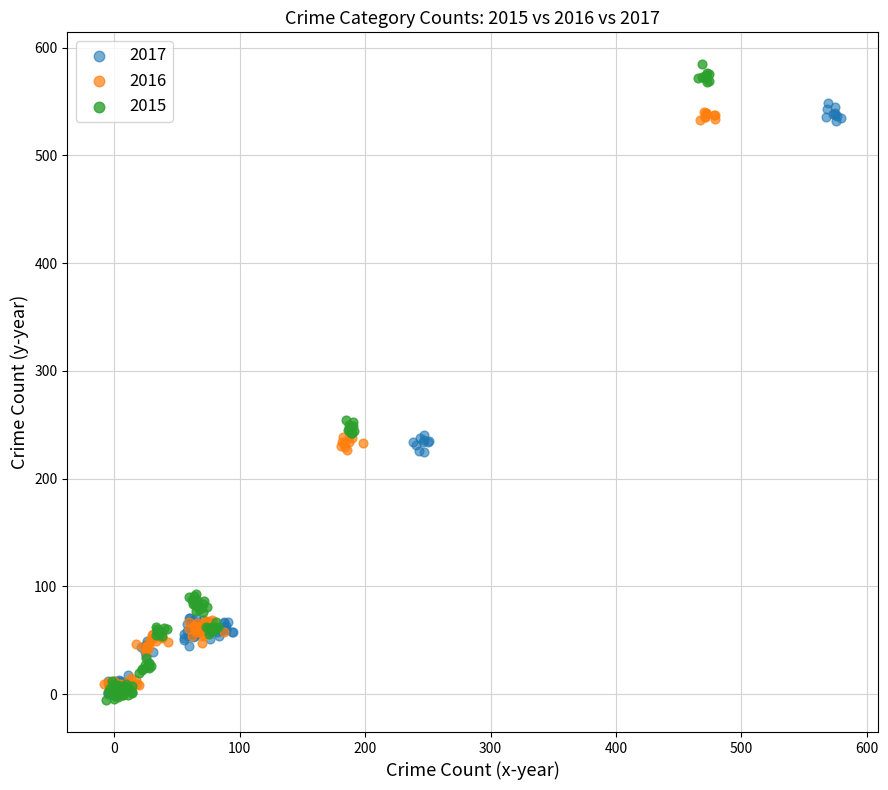

Which series reaches the maximum Y coordinate?

2015